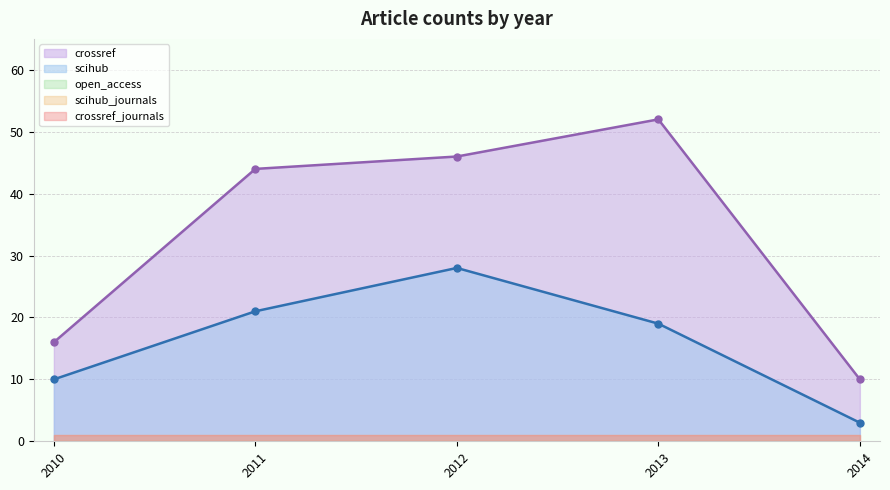

At which label does crossref reach its peak?

2013